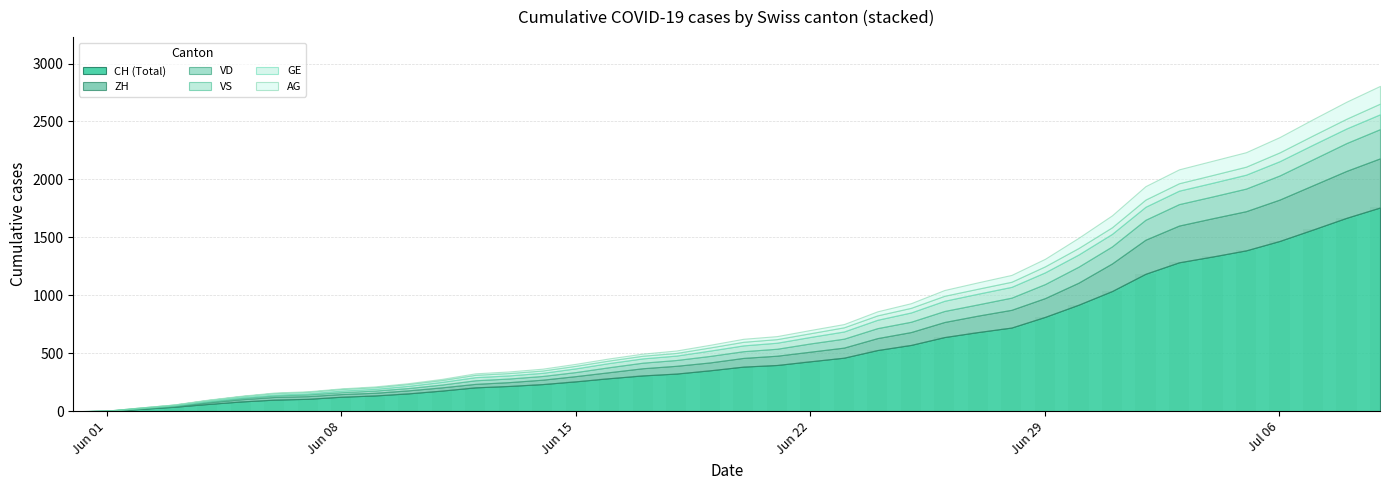

What is the sum of all values?

22445